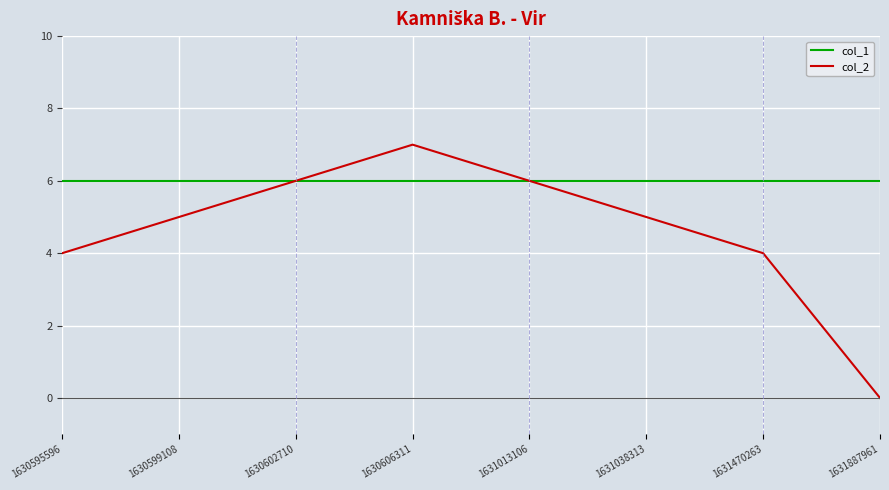

List the series in order of their overall mean, highest first.

col_1, col_2